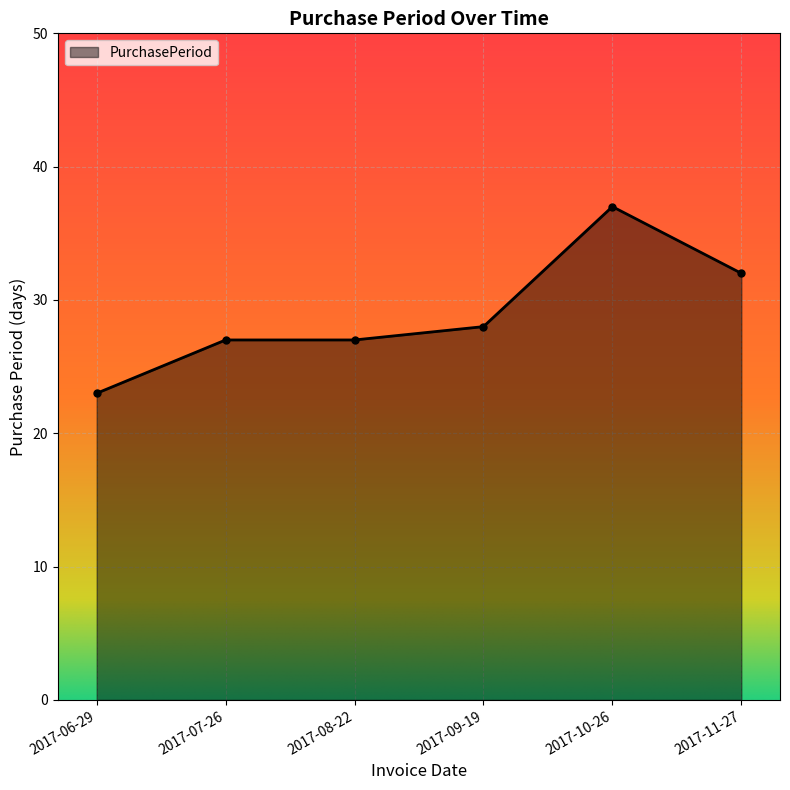

What value does the data have at 2017-08-22, to the nearest 5?

25